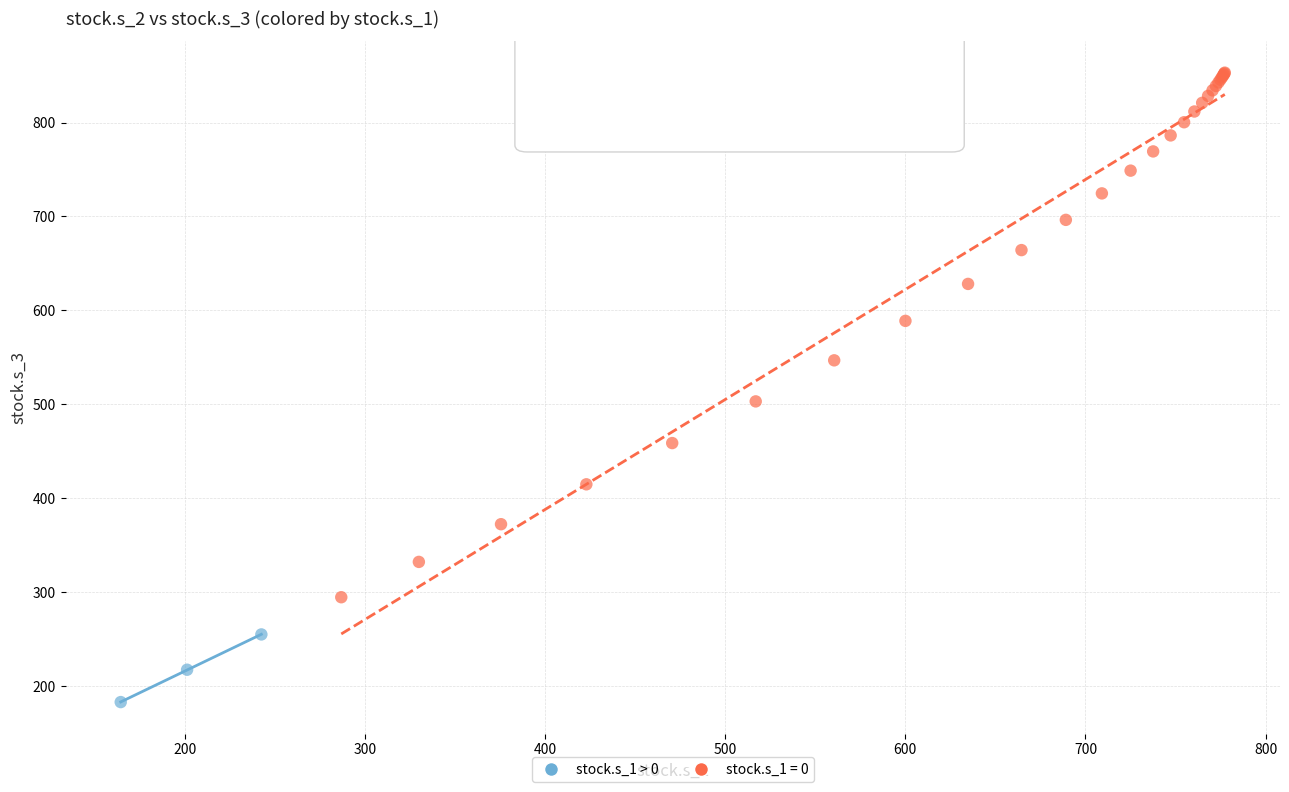

Which series reaches the minimum Y coordinate?

stock.s_1 > 0